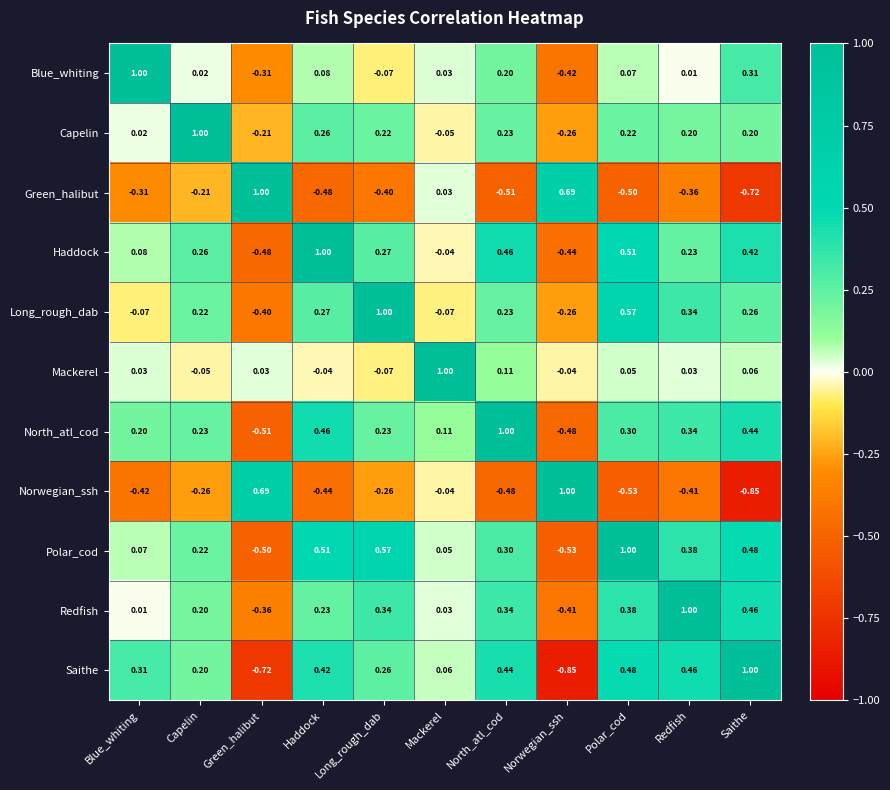

At which label does North_atl_cod first exceed 0?

Blue_whiting